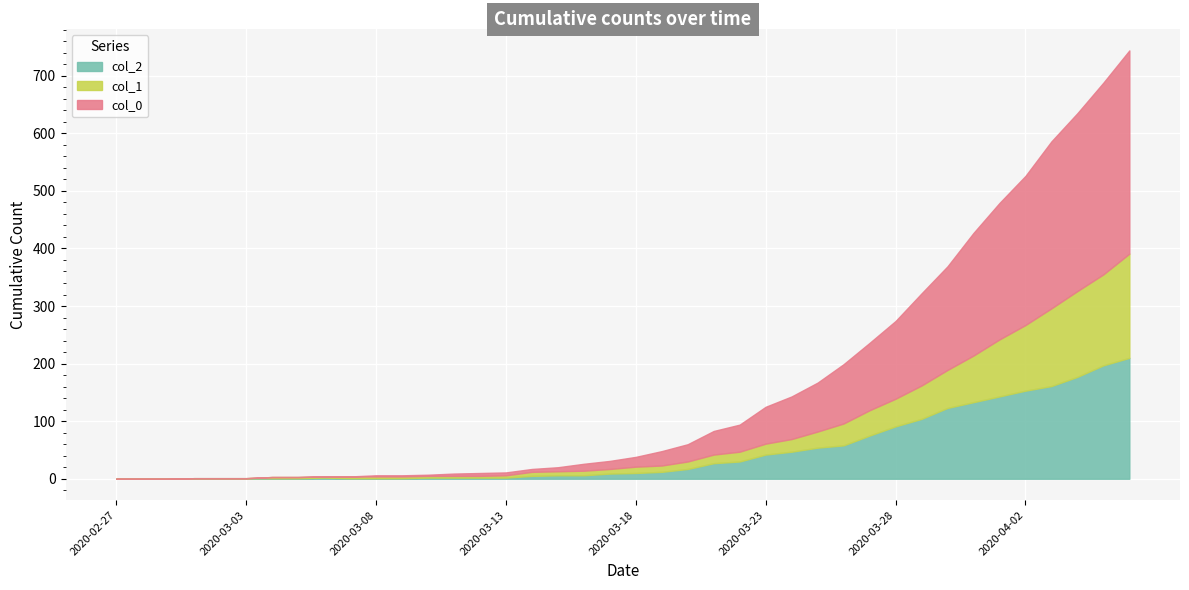

Between which two adjacent categories do col_1 and col_0 first intersect?

2020-03-10 and 2020-03-11